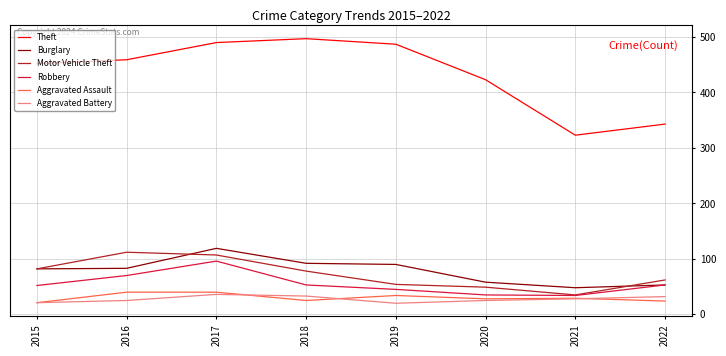

The value of Motor Vehicle Theft at 2021 is 35. True or false?

True